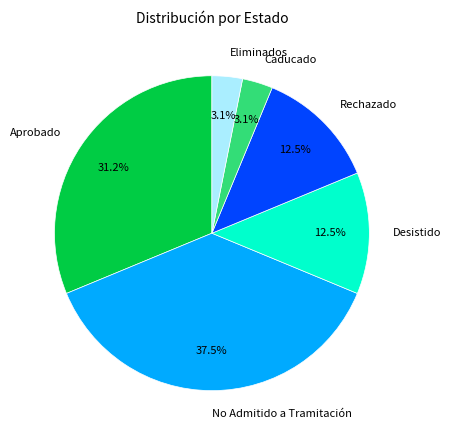

Count the number of slices in the pie.

6